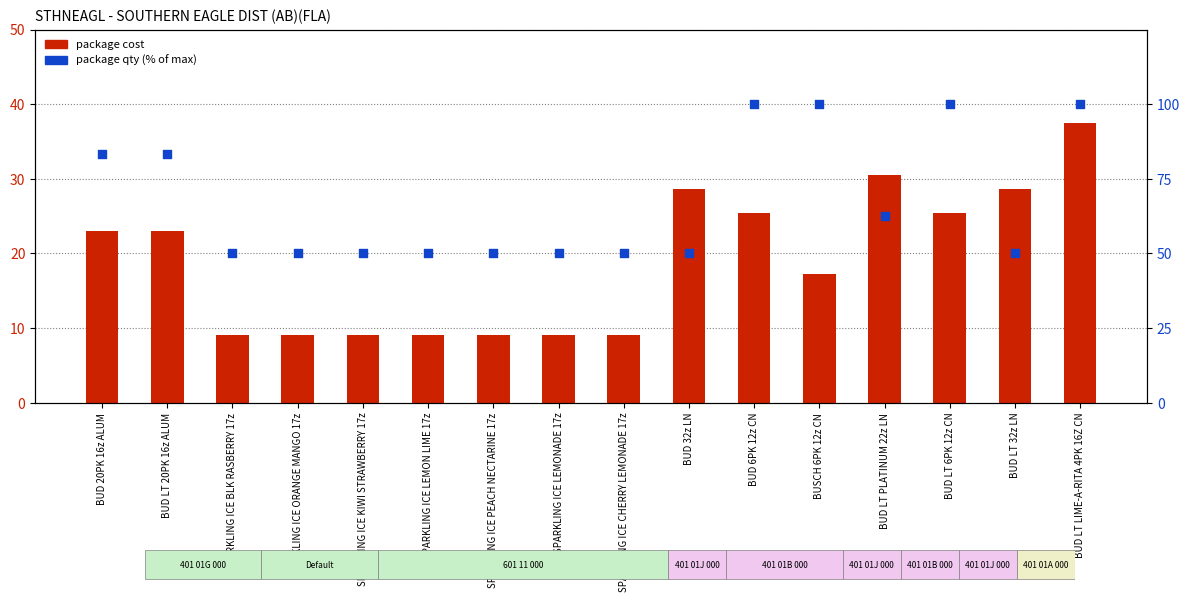

What are all the series names shown in the legend?

package cost, package qty (% of max)